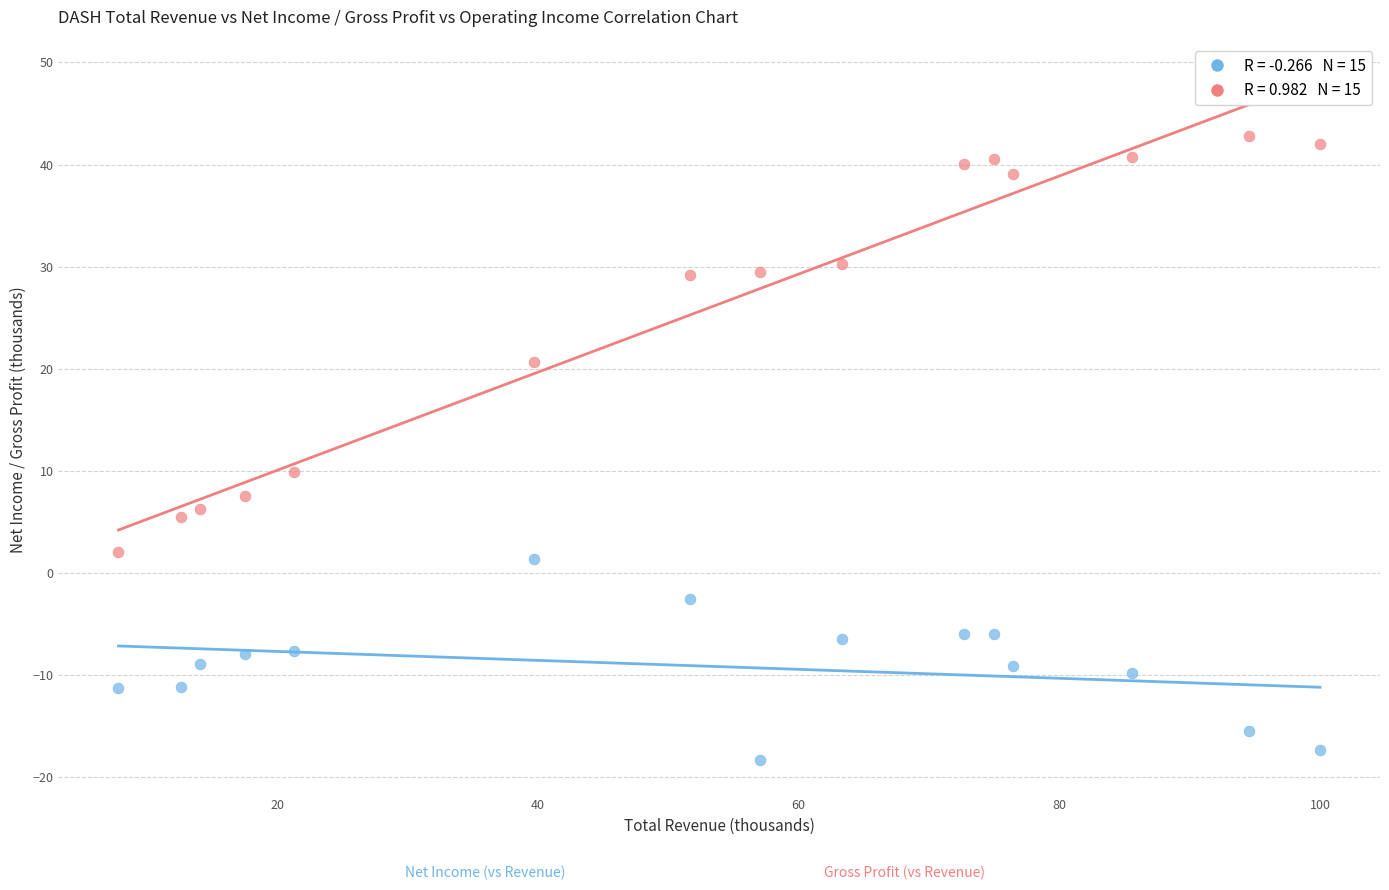

Across all data points, what is the range of Y values (max minus min)?

61.1